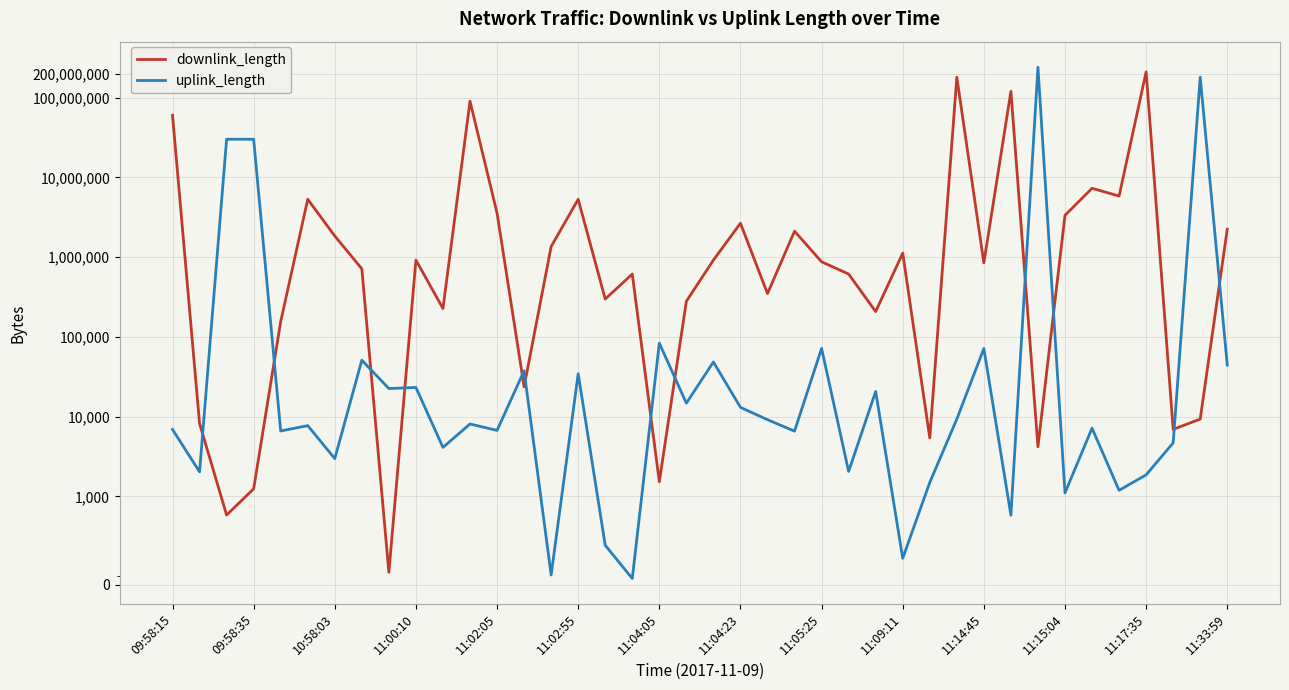

After their last crossing, which series has the higher values: downlink_length or uplink_length?

downlink_length